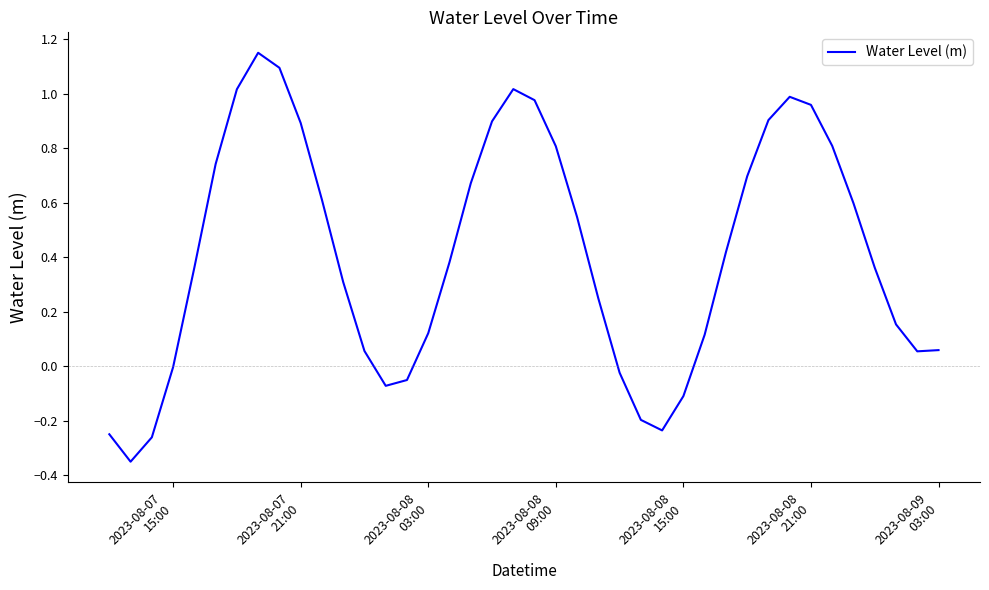

What is the difference between the maximum and minimum values?

1.5